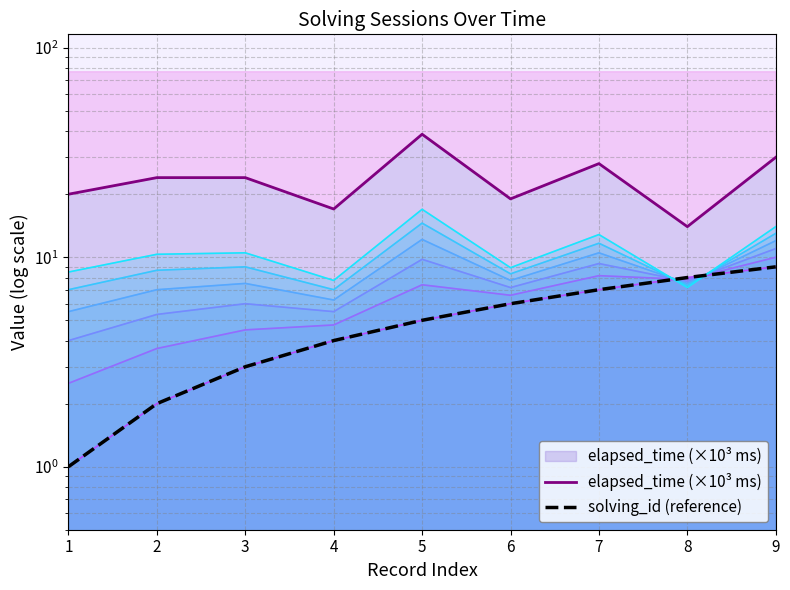

What is the value of the solving_id (reference) point at the 1st from the left?

1.0